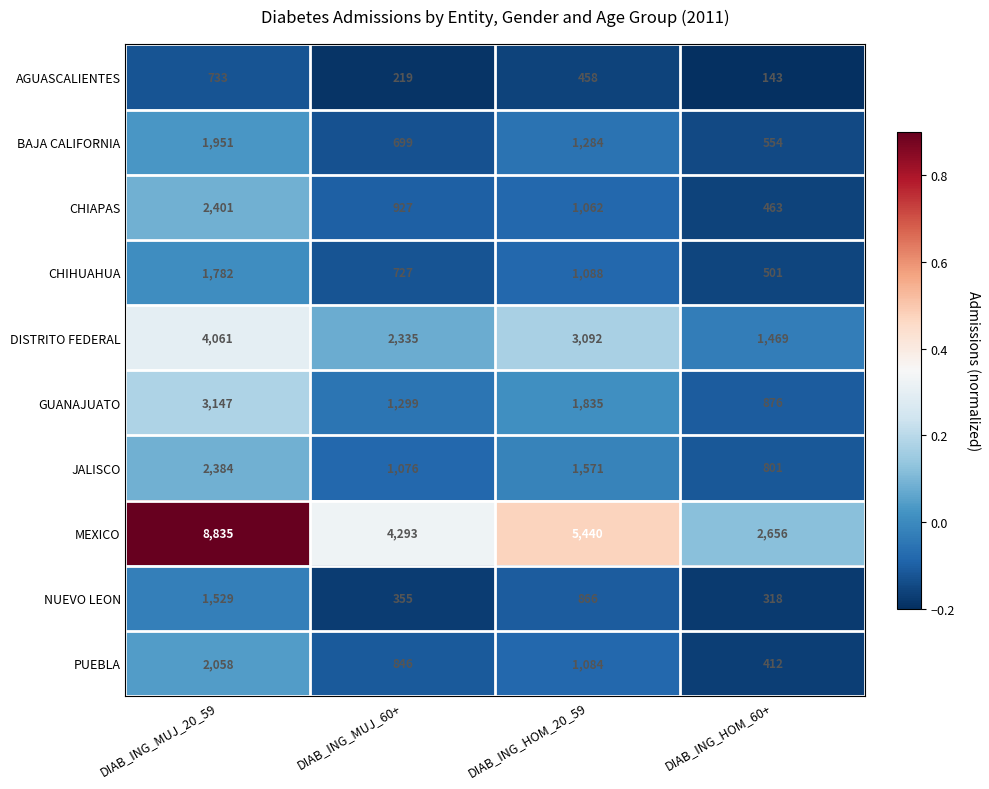

What is the difference between the highest and lowest values at DIAB_ING_MUJ_20_59?

8102